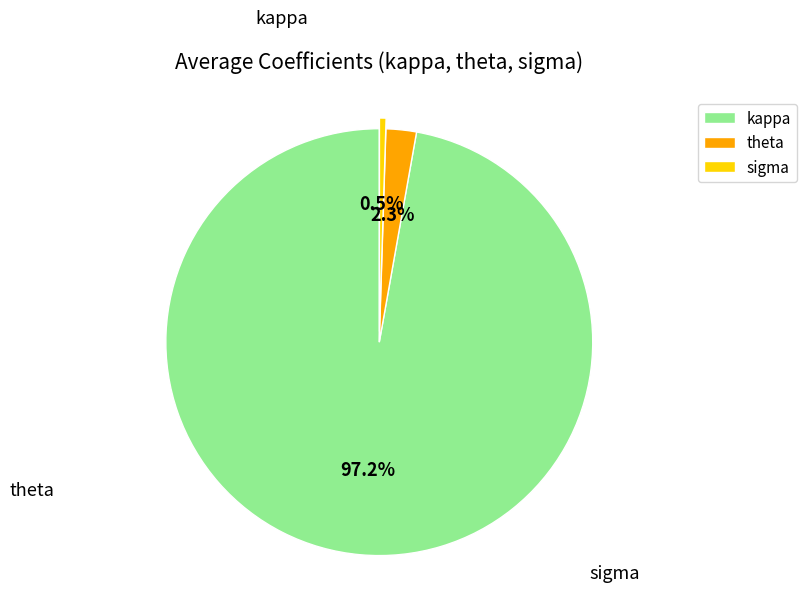

Which slice is the smallest?

sigma